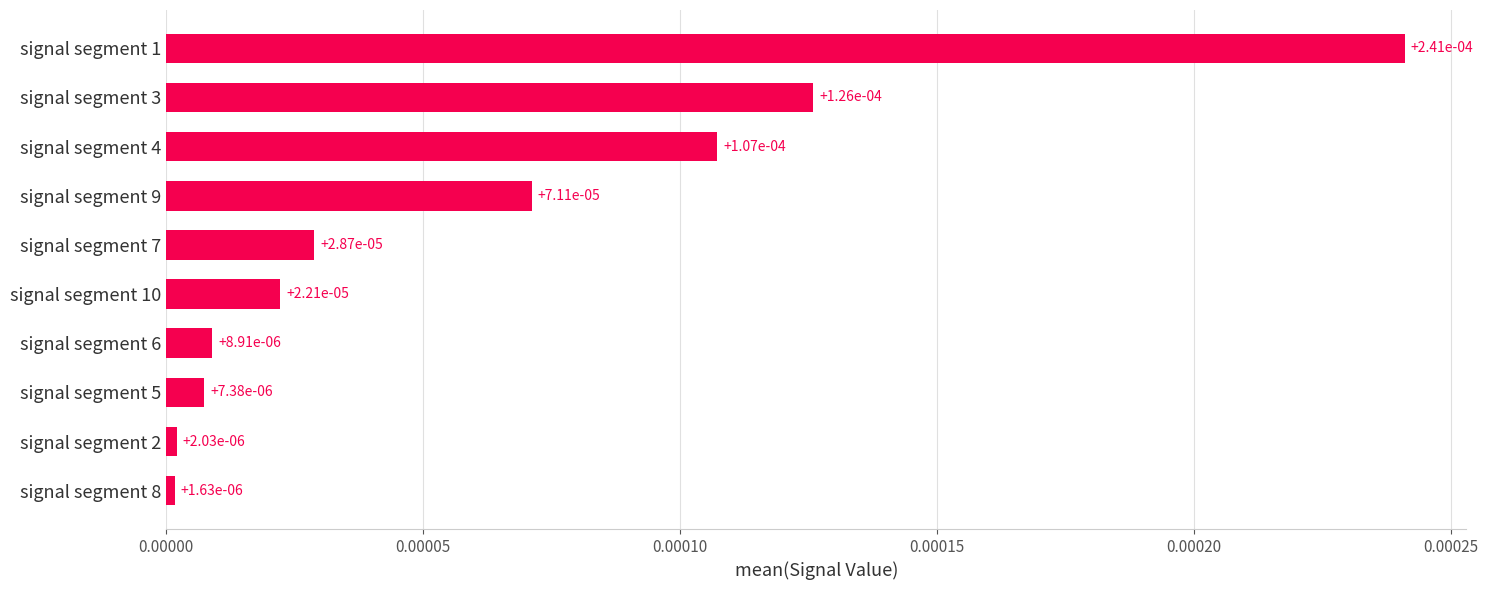

How many data points does each series have?

10